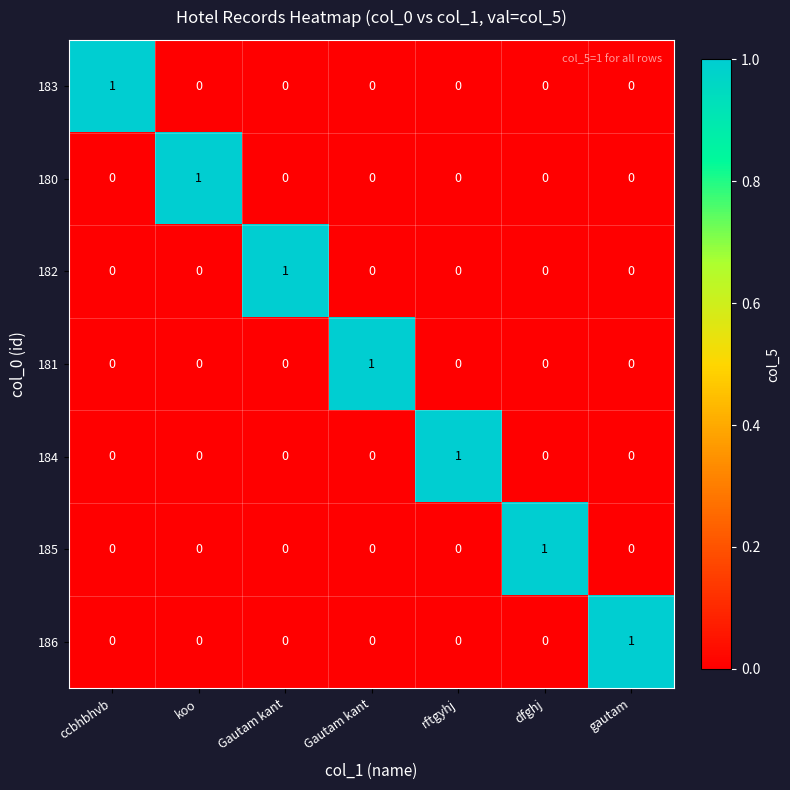

How many series are shown in this chart?

7